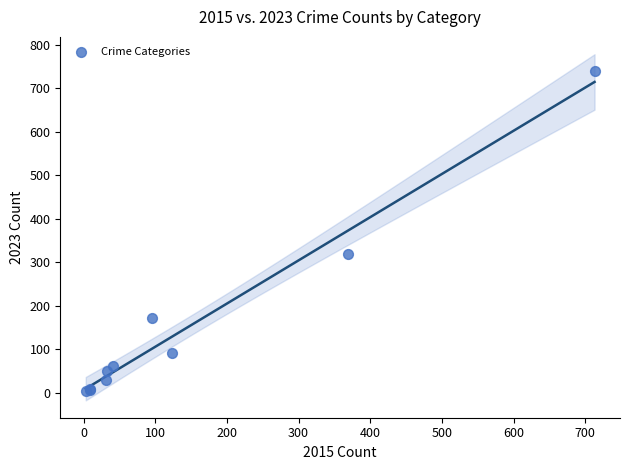

What Y value in the scatter plot is closest to 371?

319